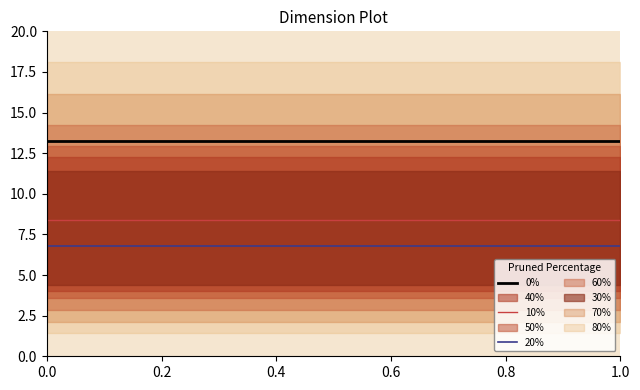

True or false: 10% has more than 0 interior local peaks.

False